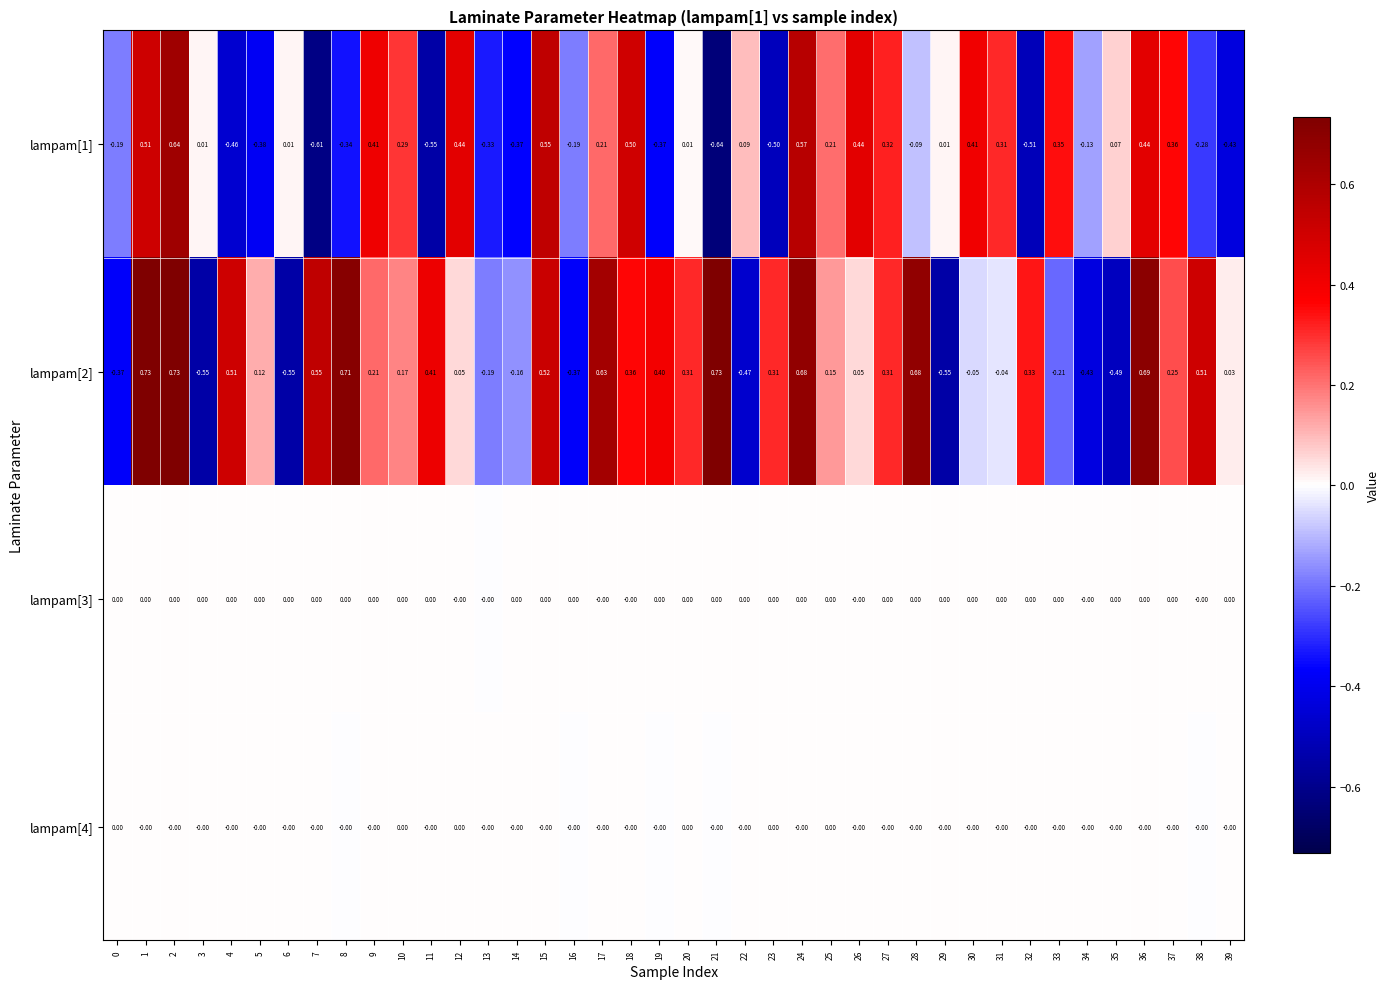

Is the value of lampam[4] at 1 greater than the value of lampam[1] at 20?

No